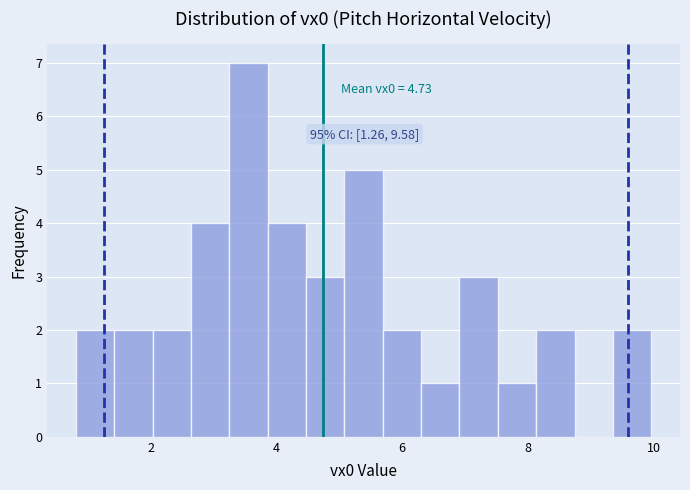

Read against the x-axis, roughly where is the centre of the tallest bar?

3.6